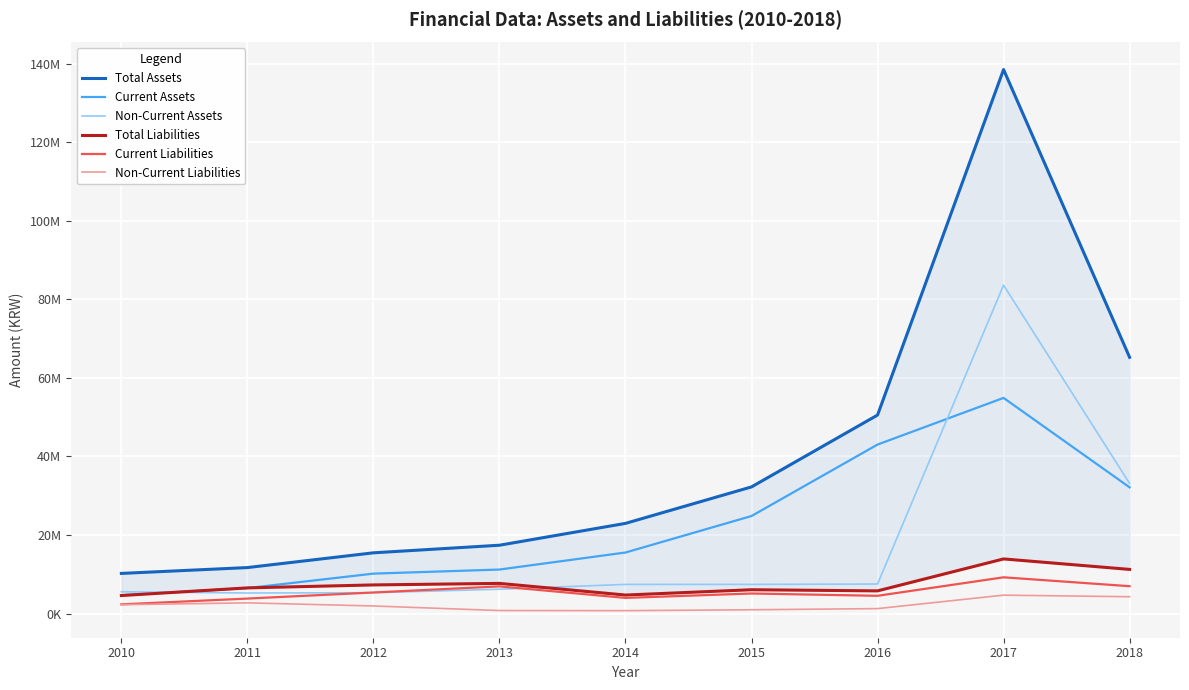

Which series has the largest range (max minus min)?

Total Assets